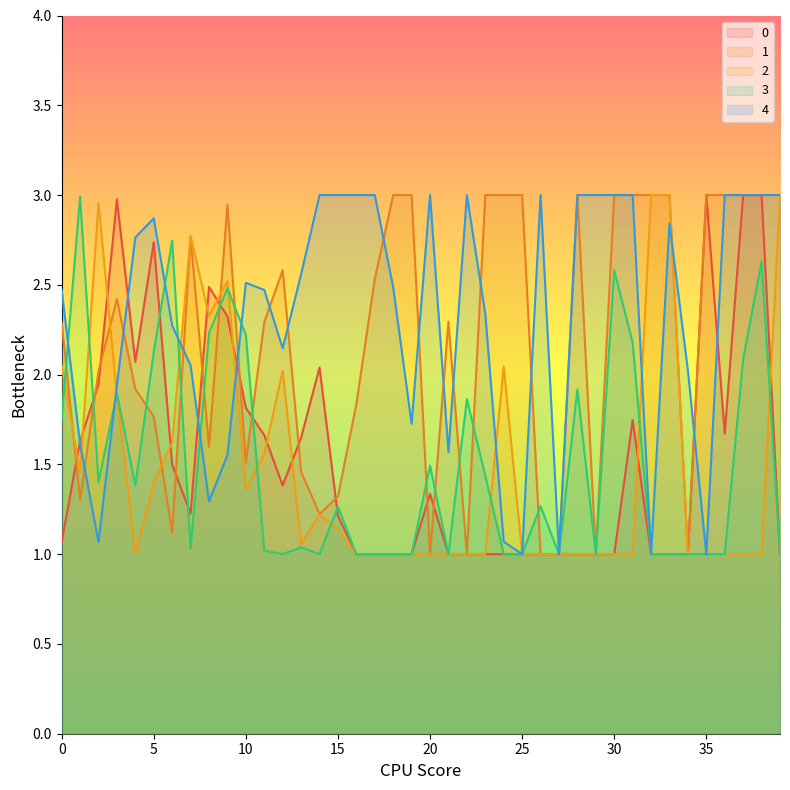

Where is 2 nearest to the value 2?

12